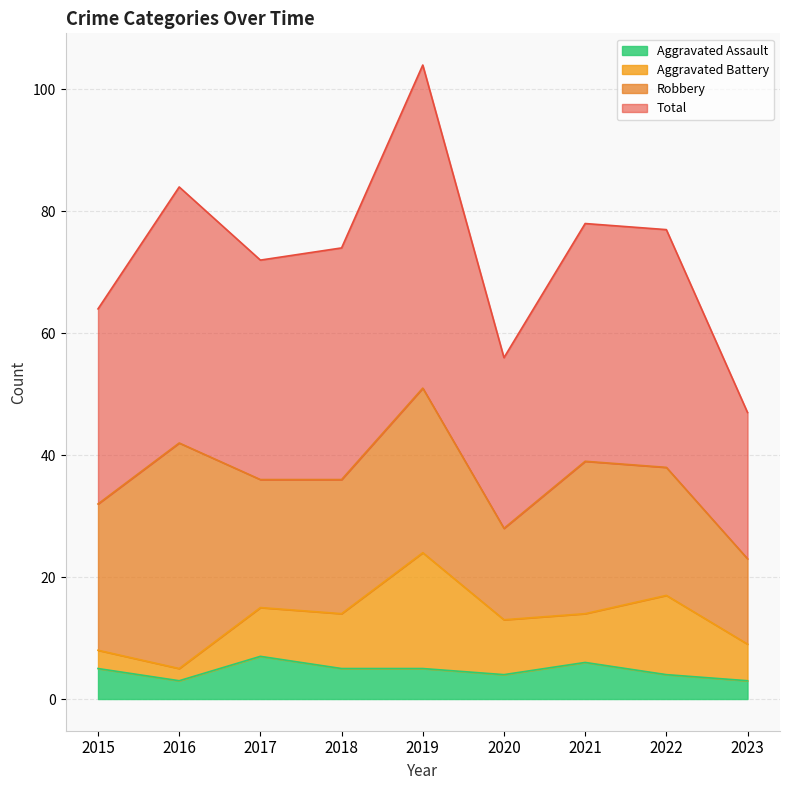

What is the difference between the second highest and second lowest values in the Total series?

28